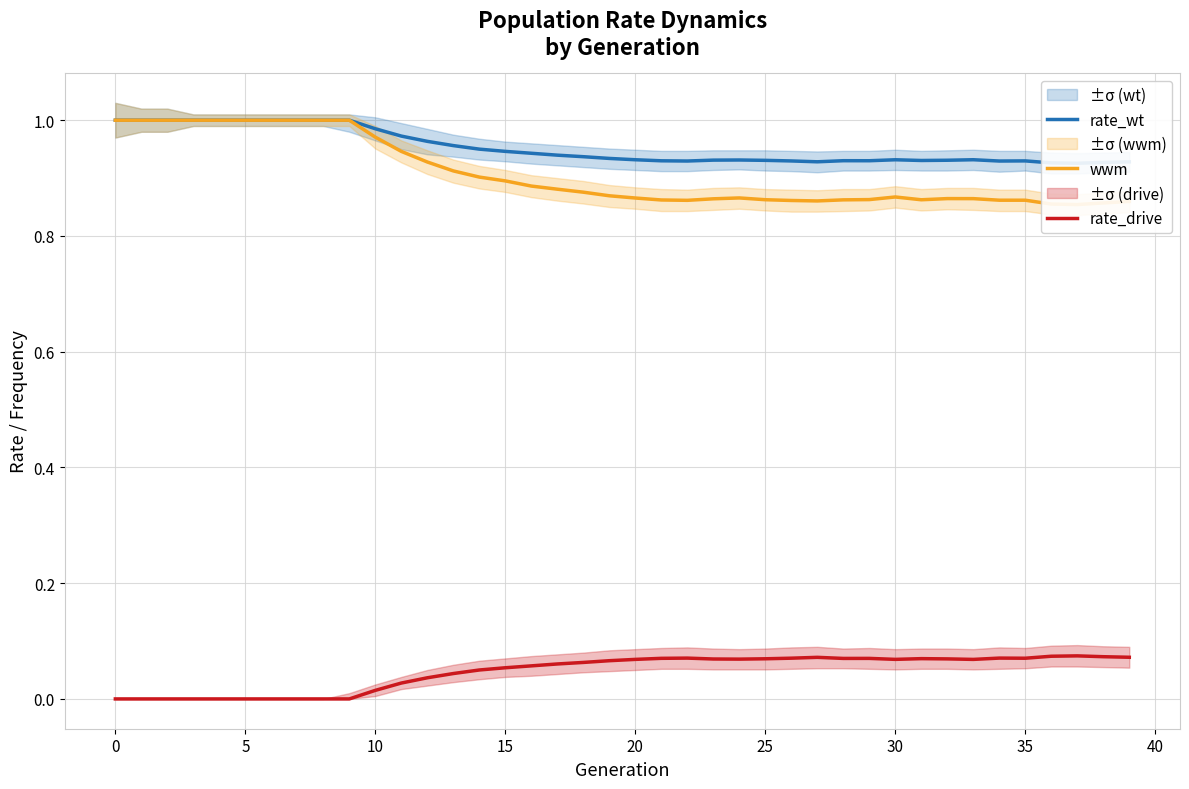

What are all the series names shown in the legend?

rate_wt, wwm, rate_drive